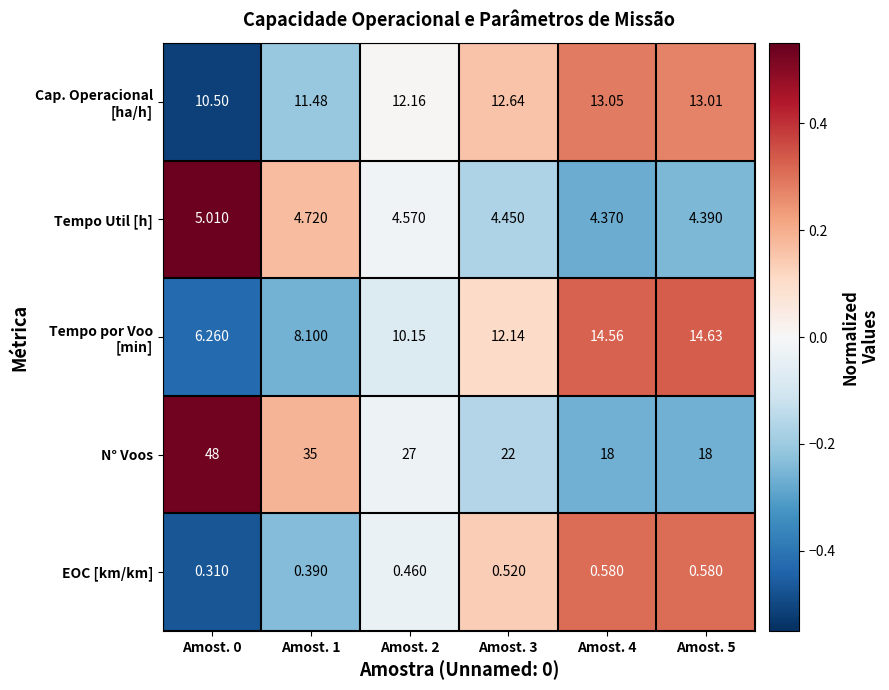

Which series changed the most between Amost. 0 and Amost. 4?

N° Voos